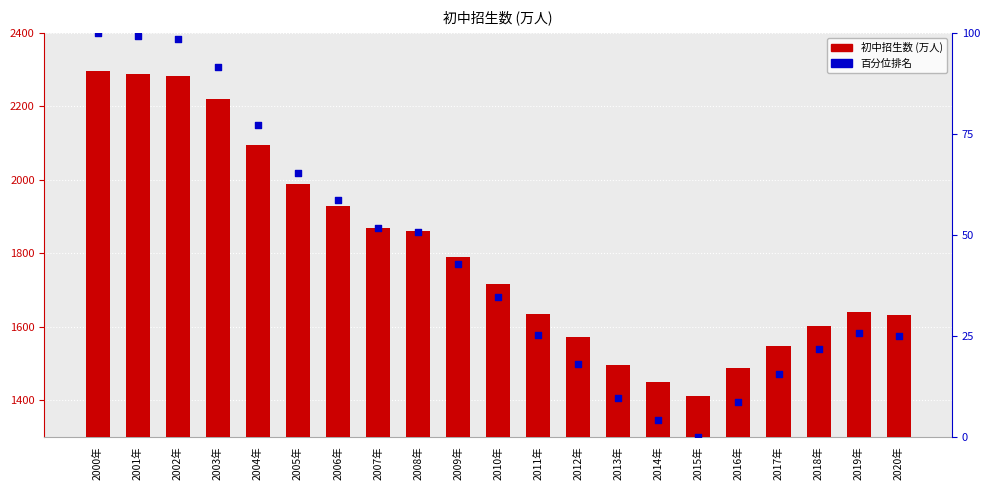

Is the value of 初中招生数 at 2000年 greater than the value of 百分位排名 at 2001年?

Yes